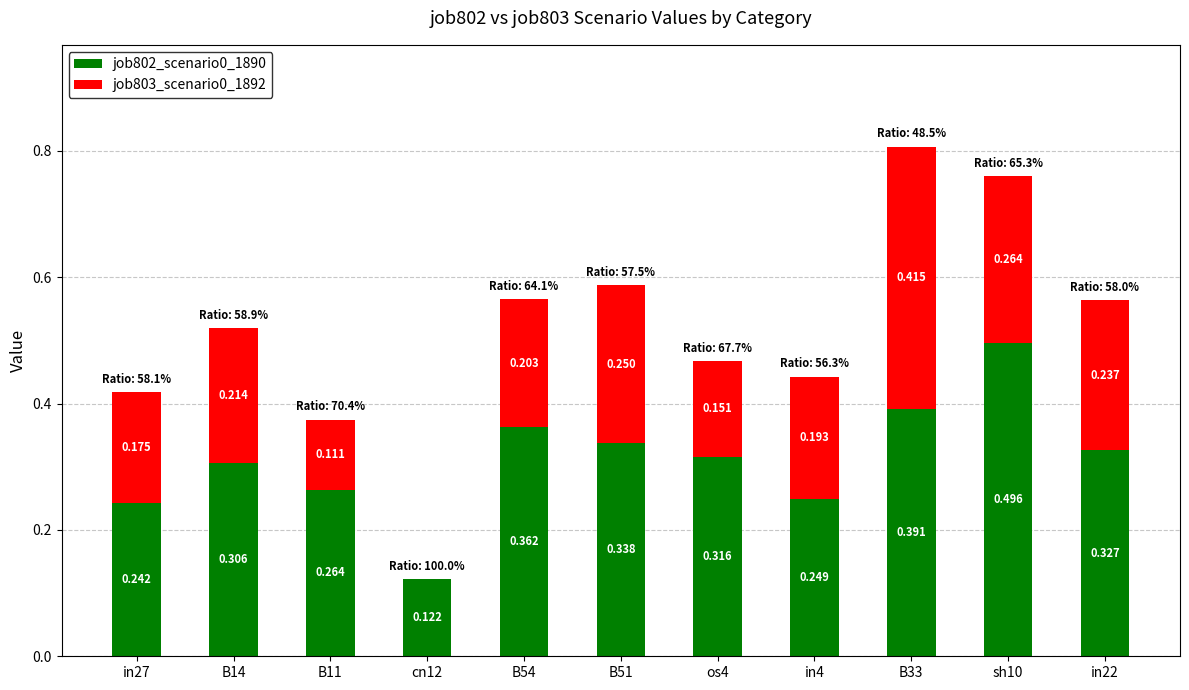

Rank the series at in22 from lowest to highest value.

job803_scenario0_1892, job802_scenario0_1890